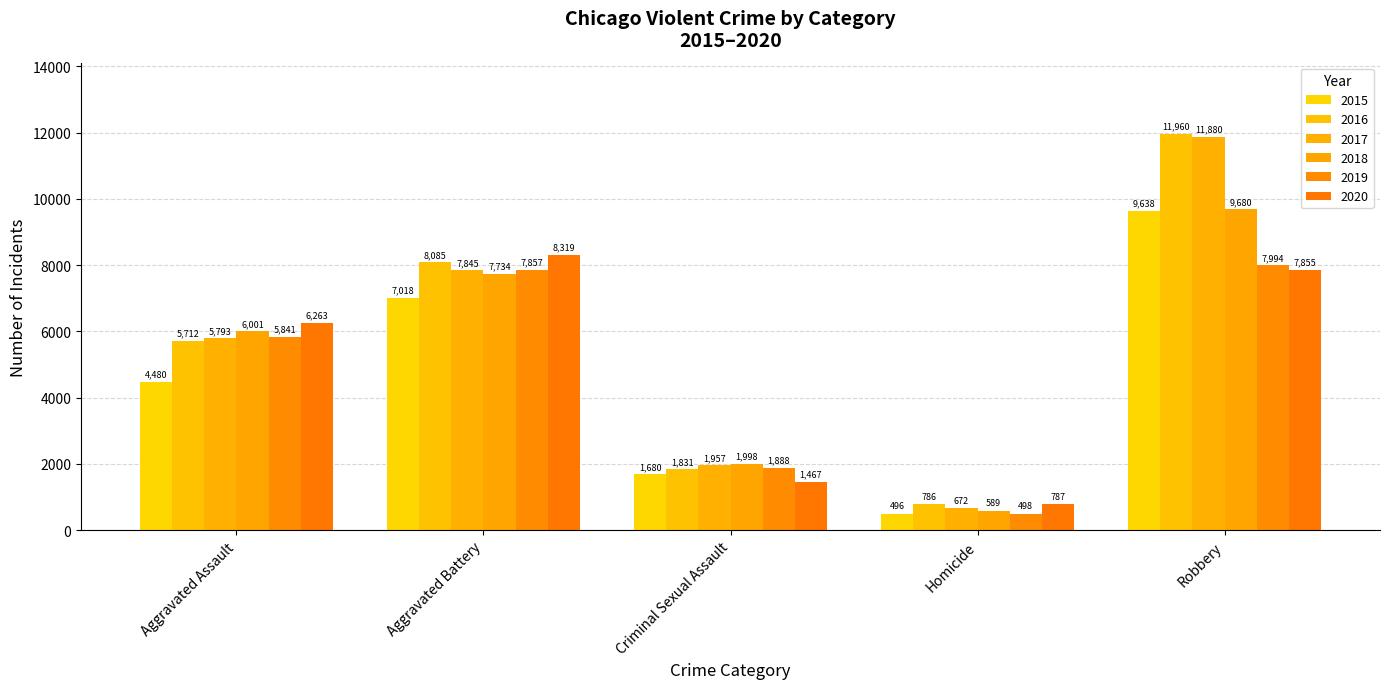

How many data points in 2019 are less than 5841?

2